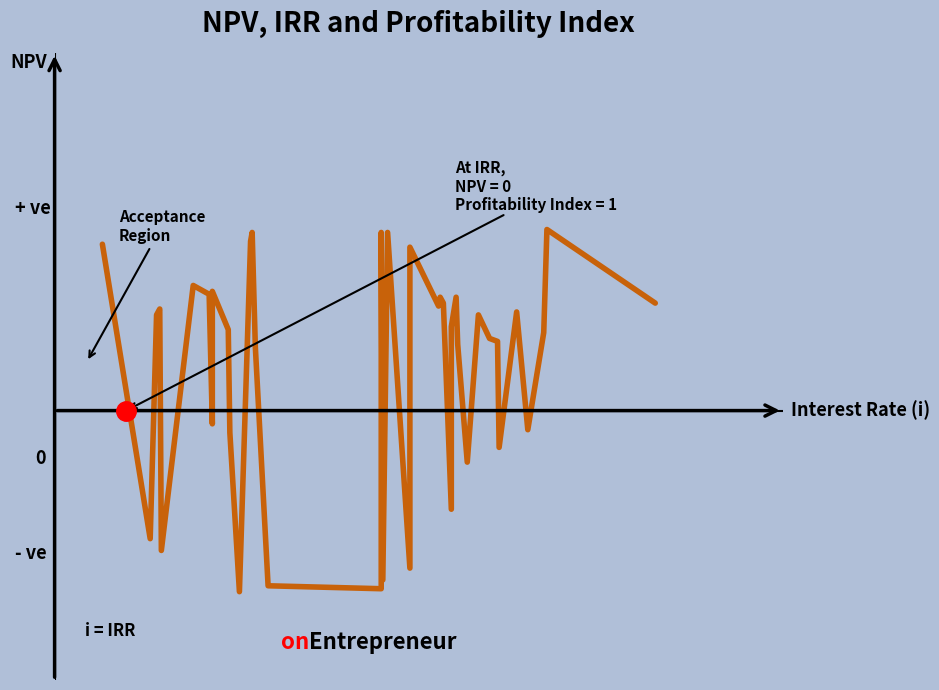

Where is the first local minimum?

100